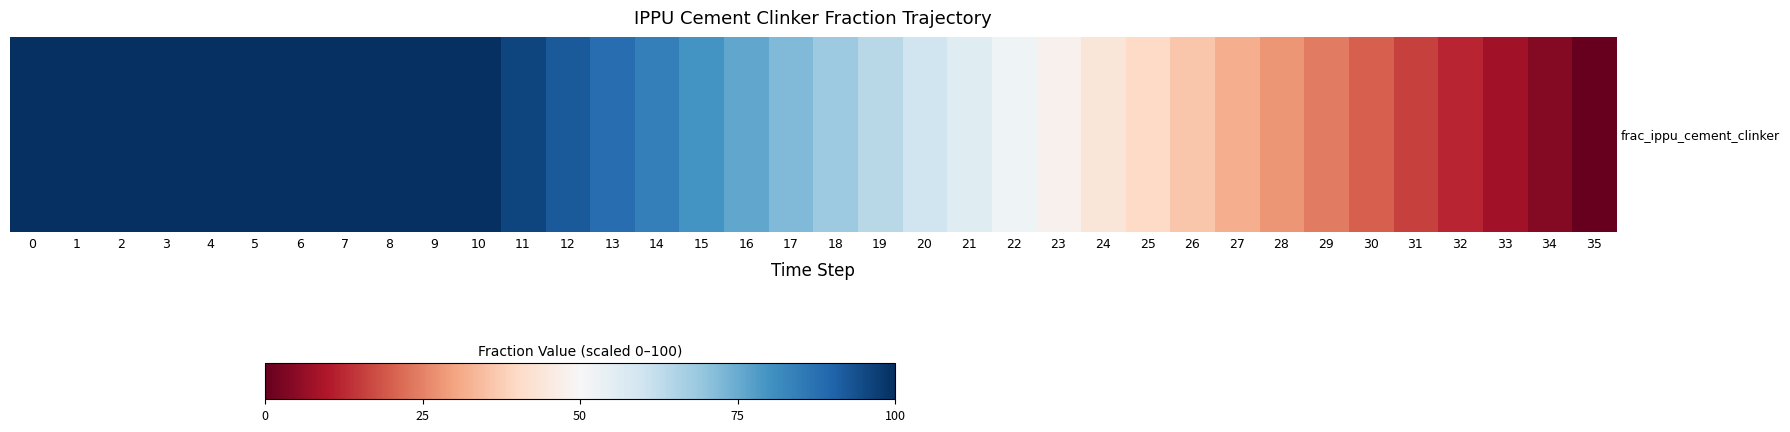

What is the difference between the second highest and minimum values?

100.0